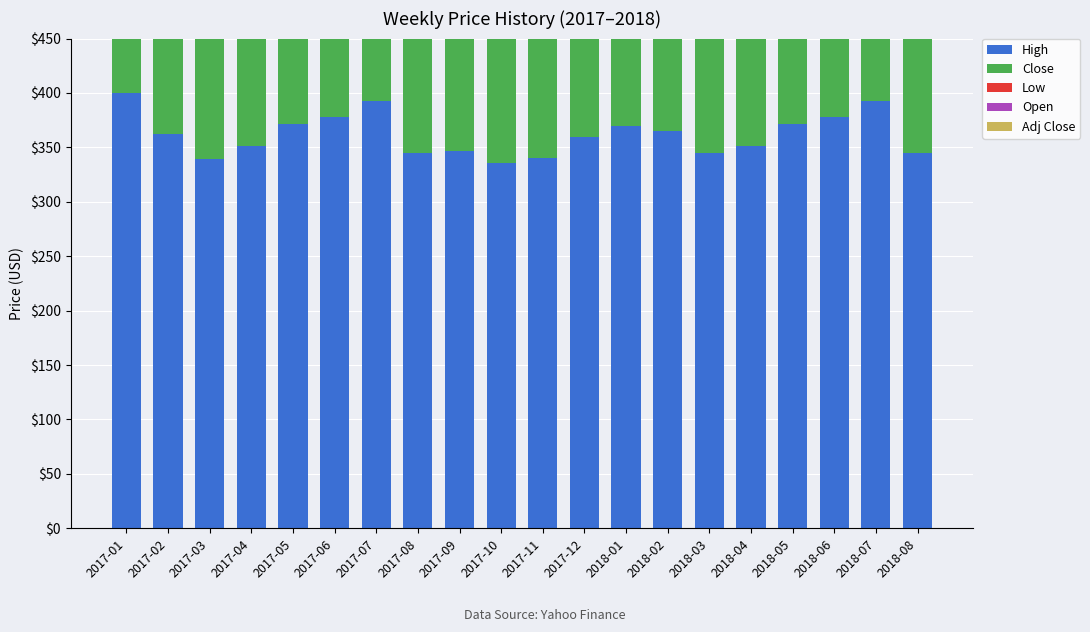

How many bars are there in total?

100